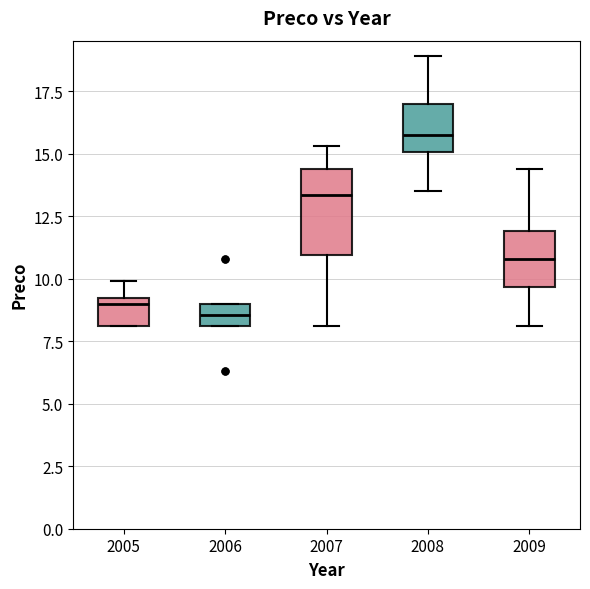

Reading left to right, read every box against the y-axis: the position of its median line, the range the box covers, and the ends of its whiskers. The values are not printed on the chart, so give them approximately, as read against the axis.

2005: median 9.0 (just below the box's upper edge), box 8.0 to 9.0, whiskers 8.0 to 10.0
2006: median 8.5, box 8.0 to 9.0, whiskers 8.0 to 9.0
2007: median 13.5, box 11.0 to 14.5, whiskers 8.0 to 15.5
2008: median 16.0, box 15.0 to 17.0, whiskers 13.5 to 19.0
2009: median 11.0, box 9.5 to 12.0, whiskers 8.0 to 14.5